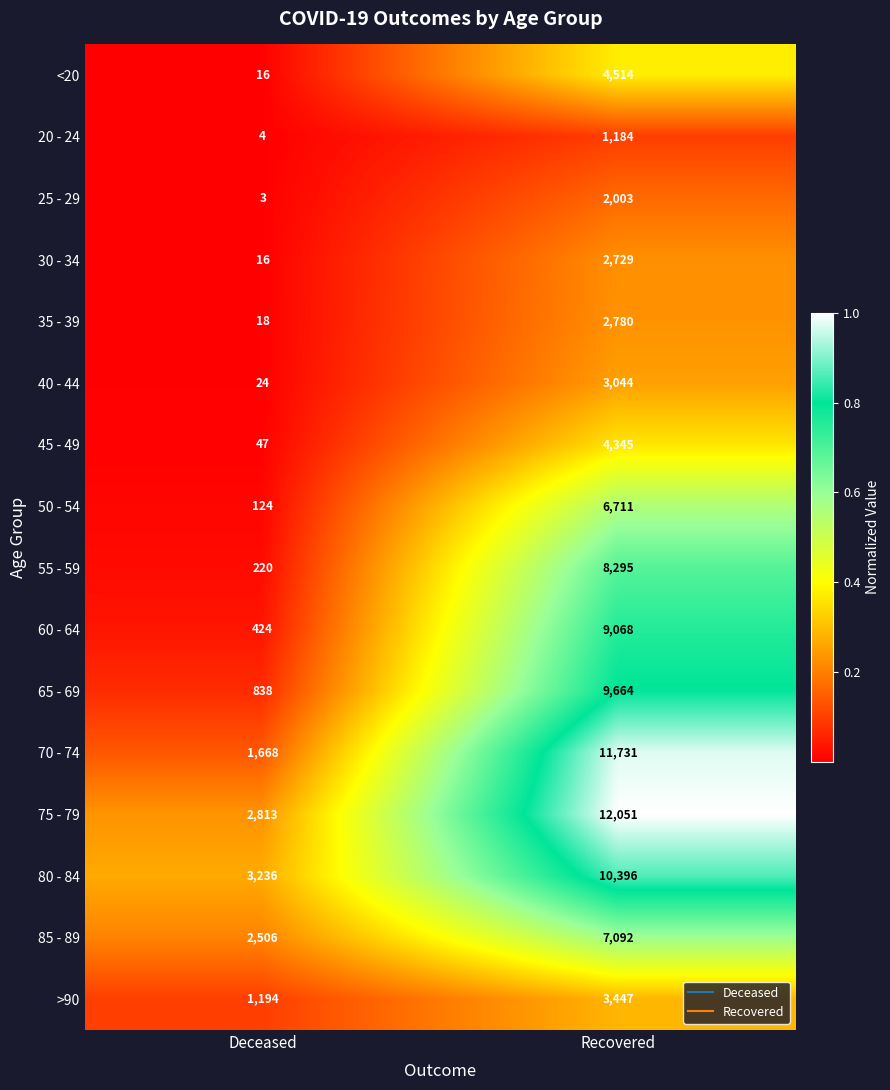

What is the average value of the 75 - 79 series?

7432